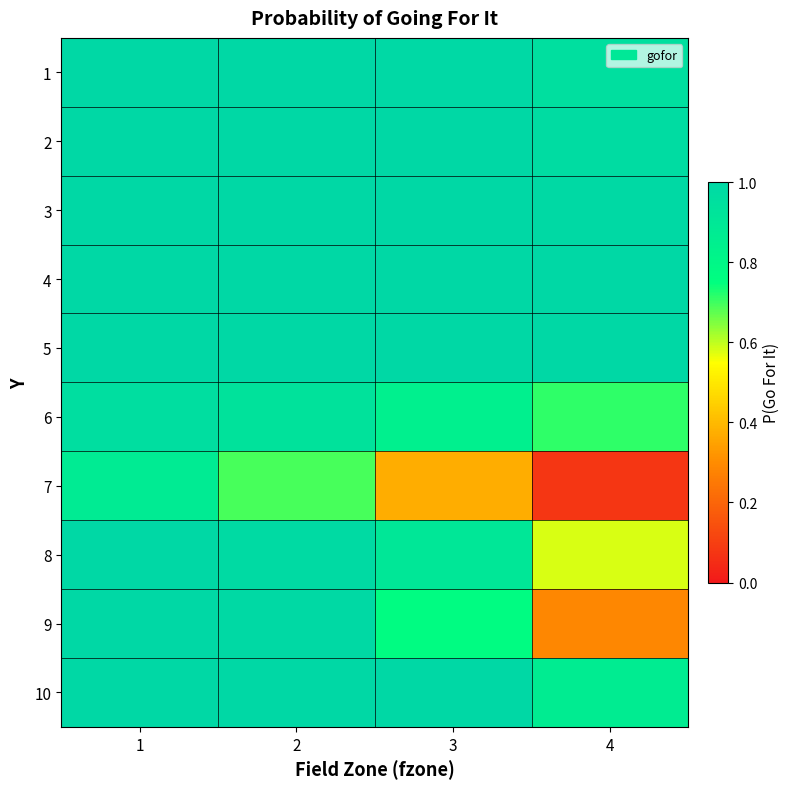

At which category is the sum across all series the highest?

1